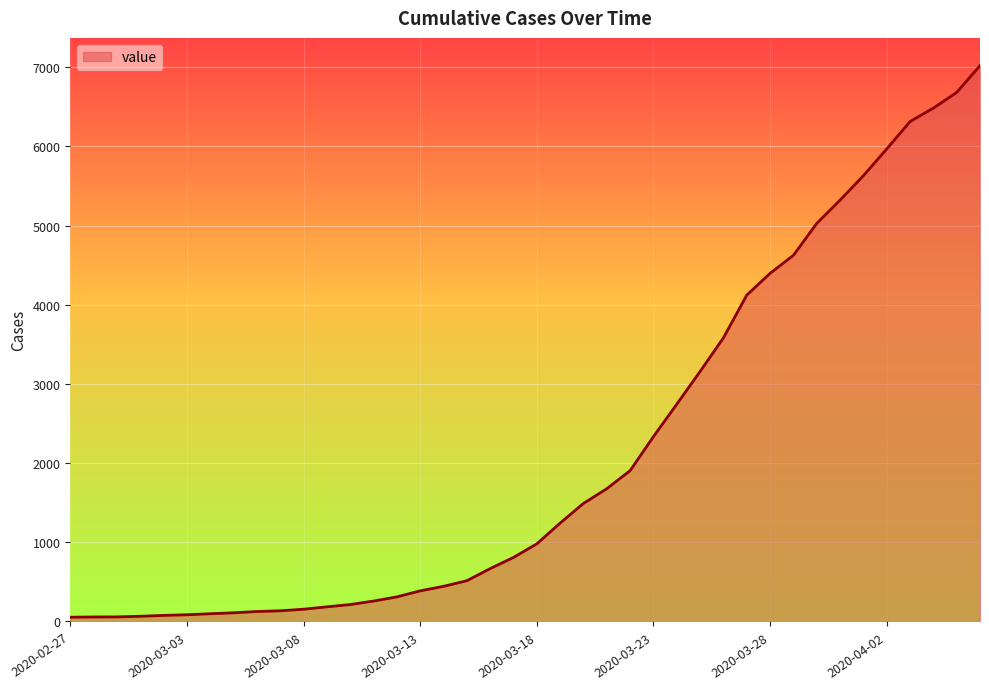

What is the greatest value displayed?

7018